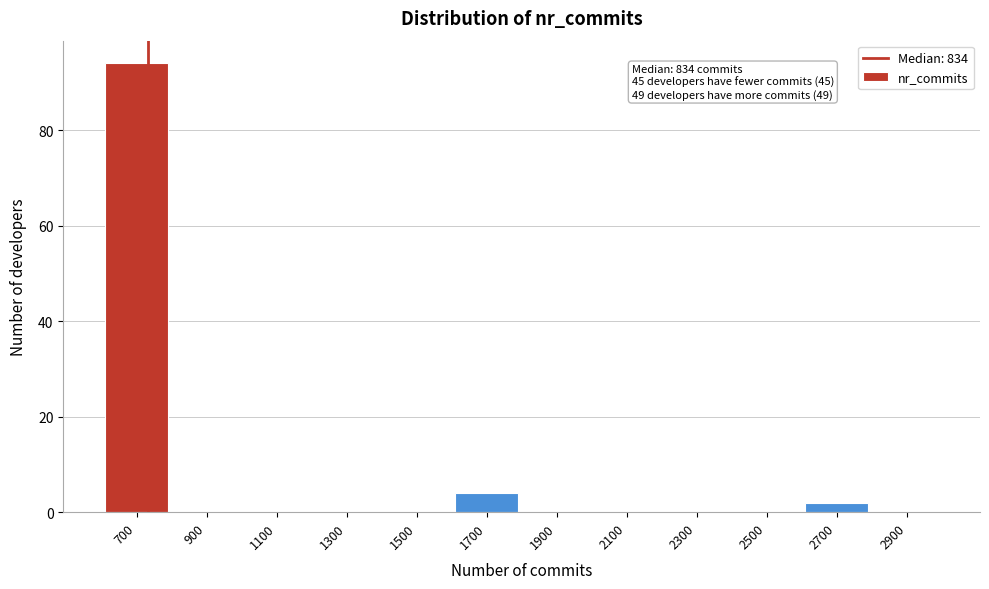

Reading left to right, extract all data points from this chart.

700=94	900=0	1100=0	1300=0	1500=0	1700=4	1900=0	2100=0	2300=0	2500=0	2700=2	2900=0